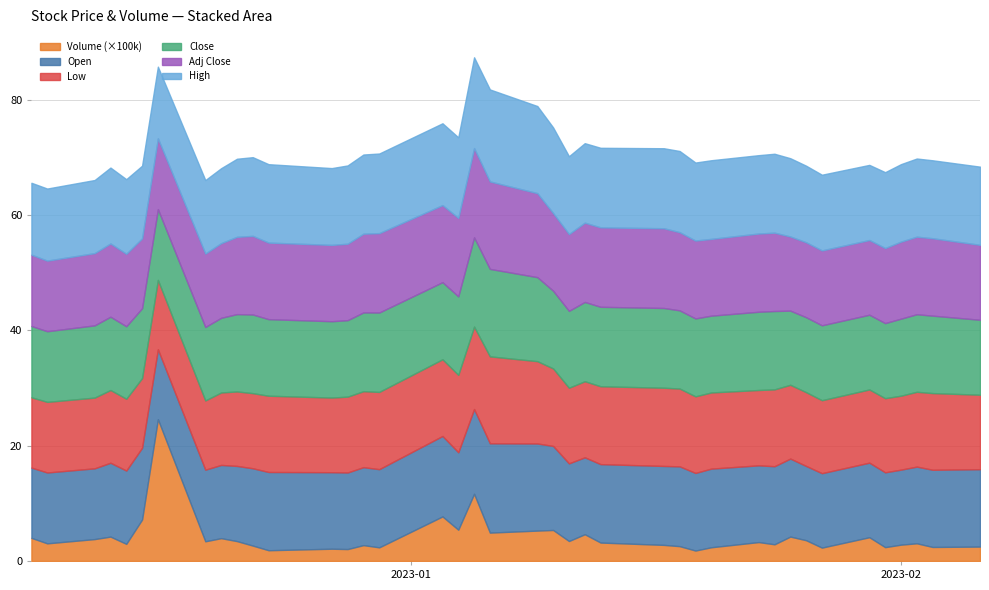

In Volume, how many points are higher than both neighbors (excluding endpoints)?

13